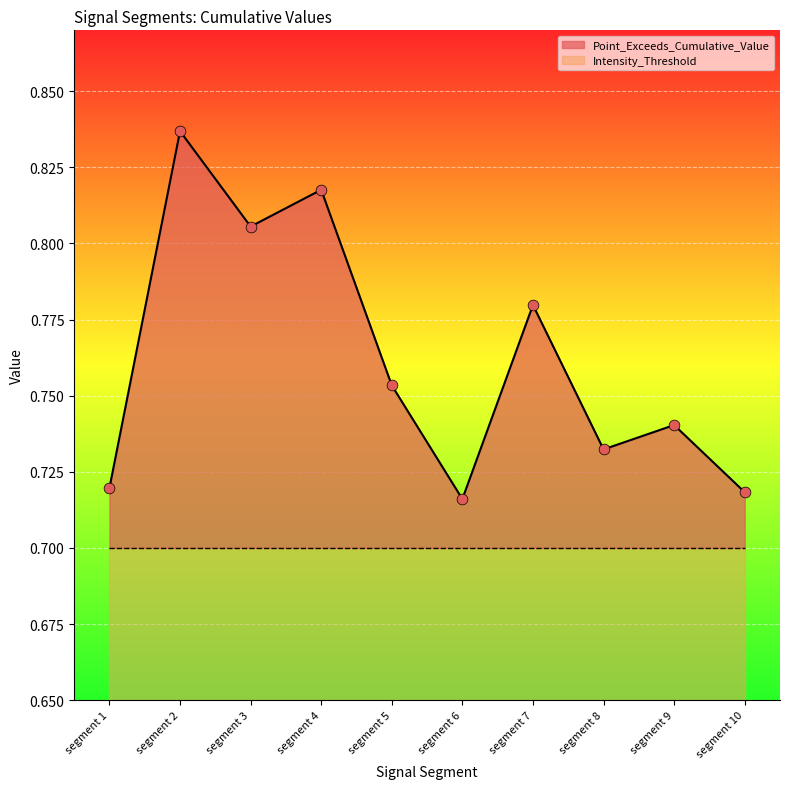

What is the change in value from segment 1 to segment 7?

+0.1